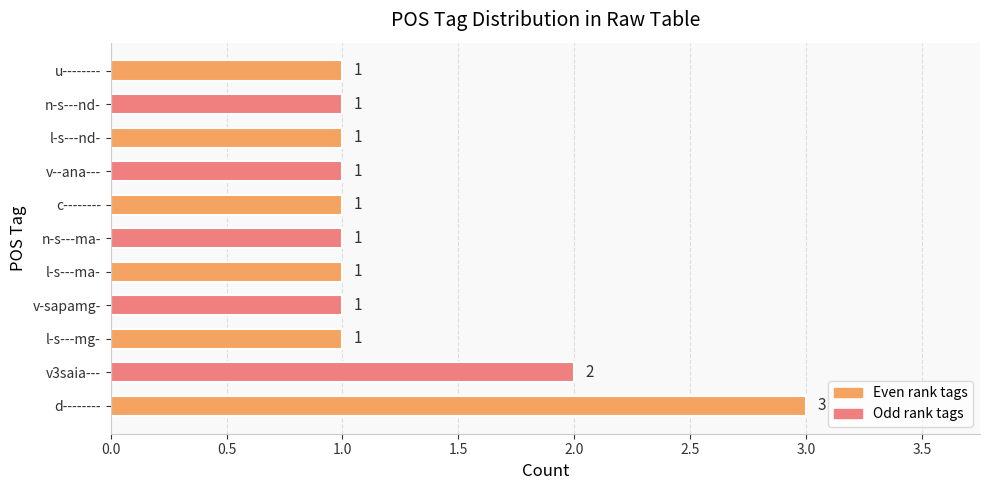

What is the ratio of the value at n-s---ma- to the value at n-s---nd-?

1.0